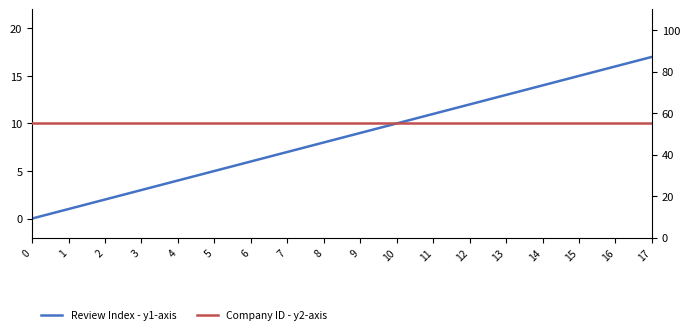

True or false: Company ID - y2-axis and Review Index - y1-axis intersect in this chart.

False